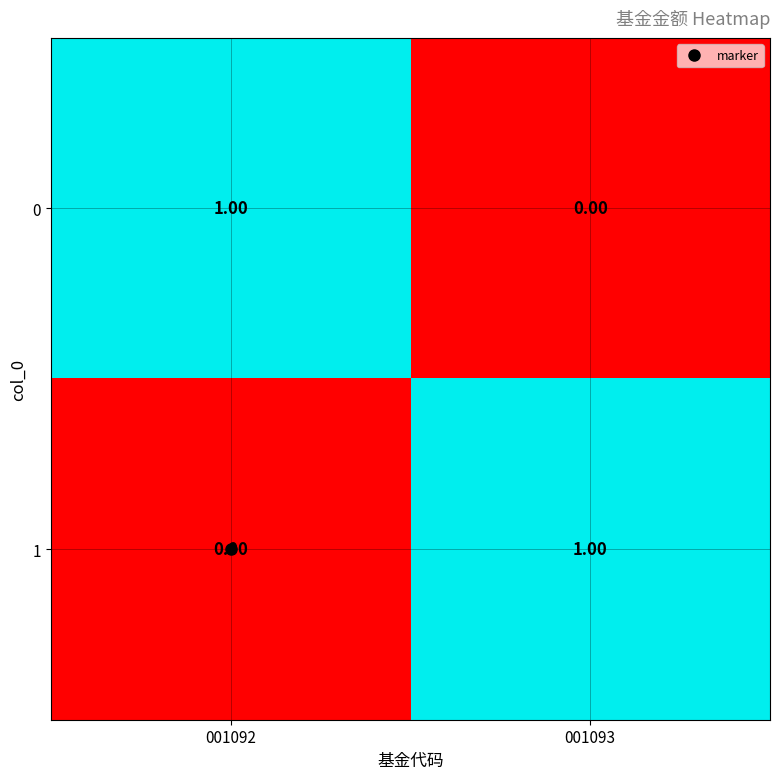

At 001092, list the series in order from smallest to largest.

1, 0